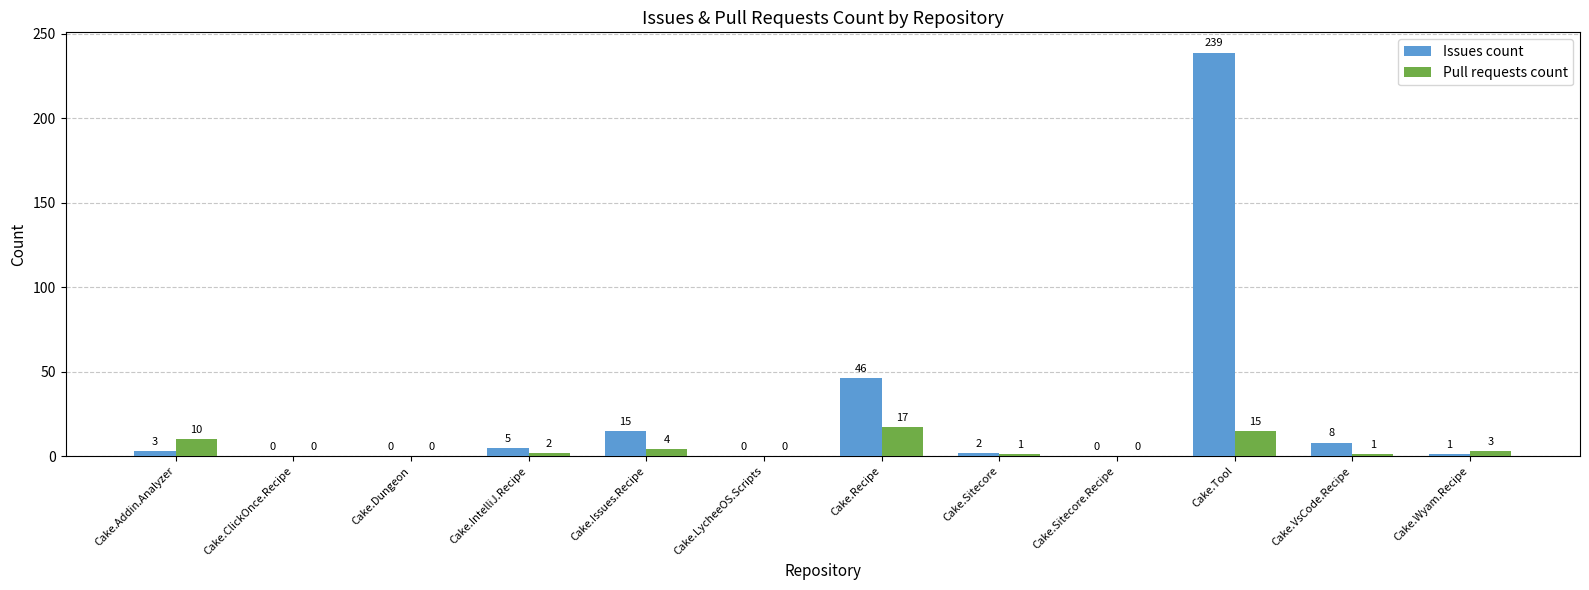

Does the chart contain stacked bars?

No